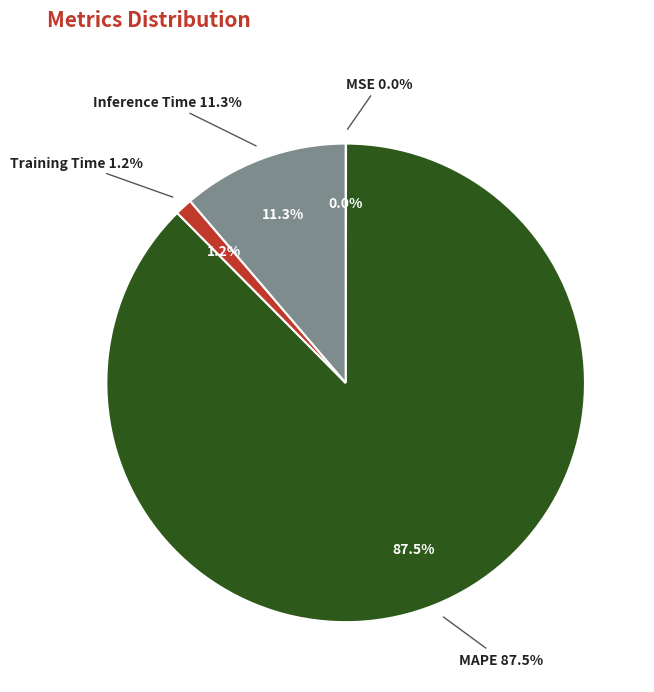

Is the sum of MAPE and Training Time greater than half?

Yes